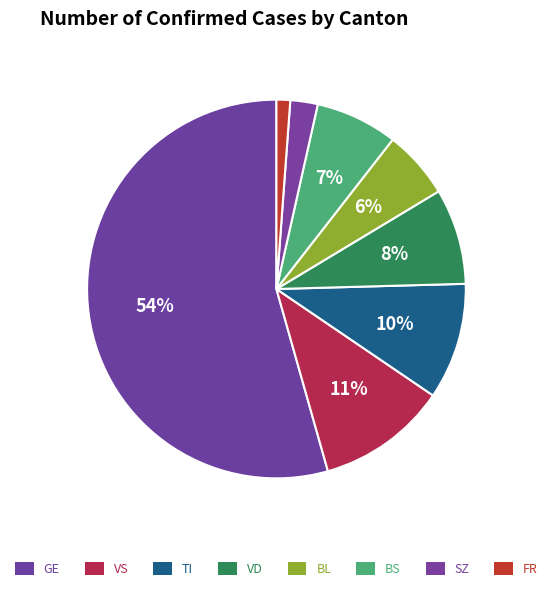

How many slices are in this pie chart?

8